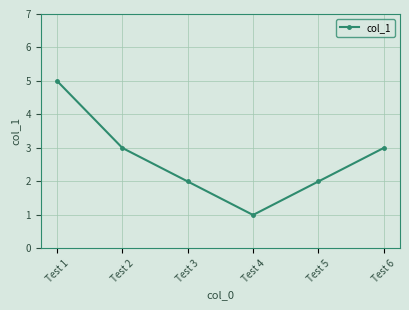

Which category has the lowest value across all series?

Test 4